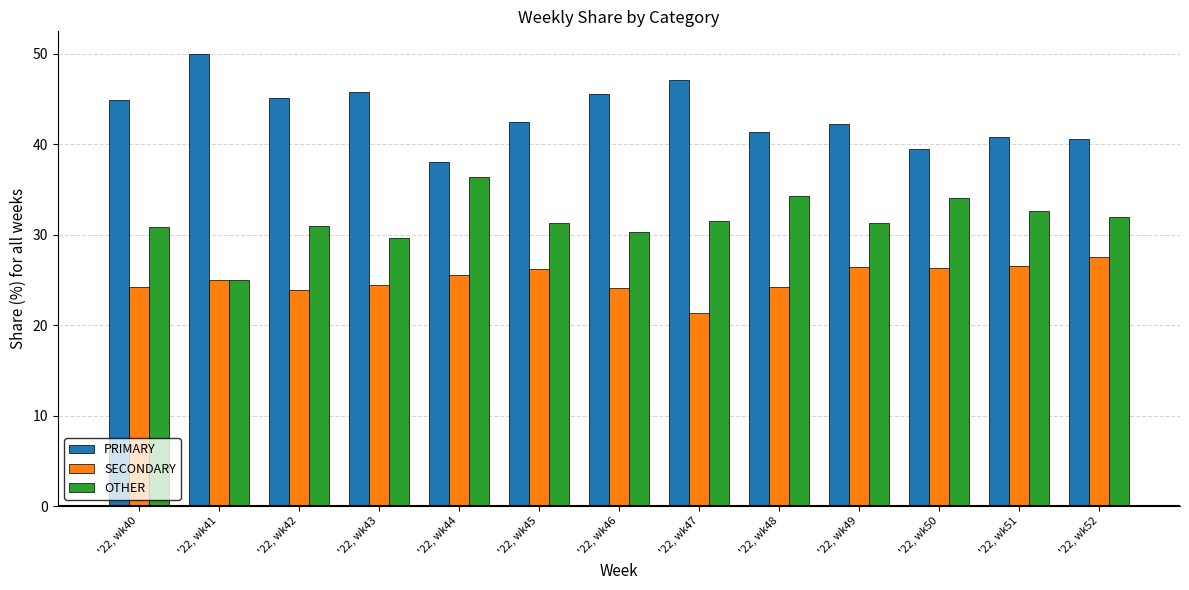

Which label corresponds to the smallest value in the chart?

'22, wk47